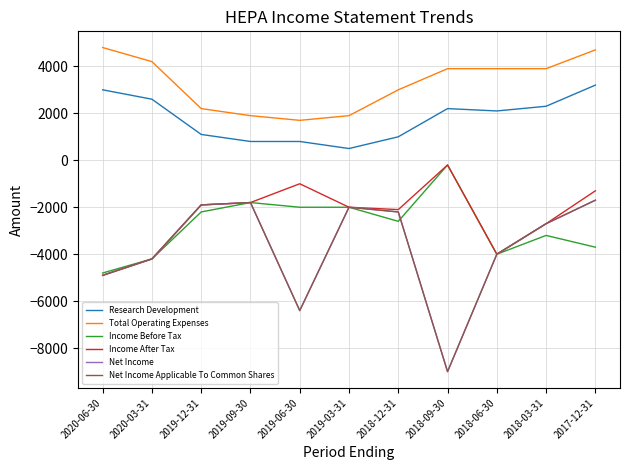

At which category is the sum across all series the highest?

2017-12-31